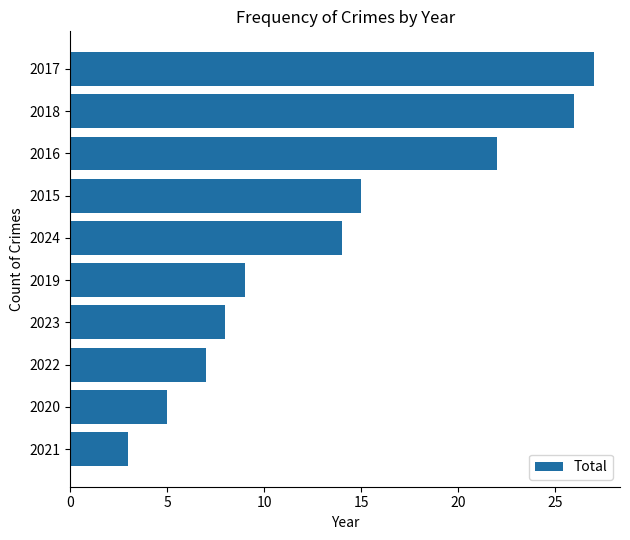

What position from the top is 2024?

5